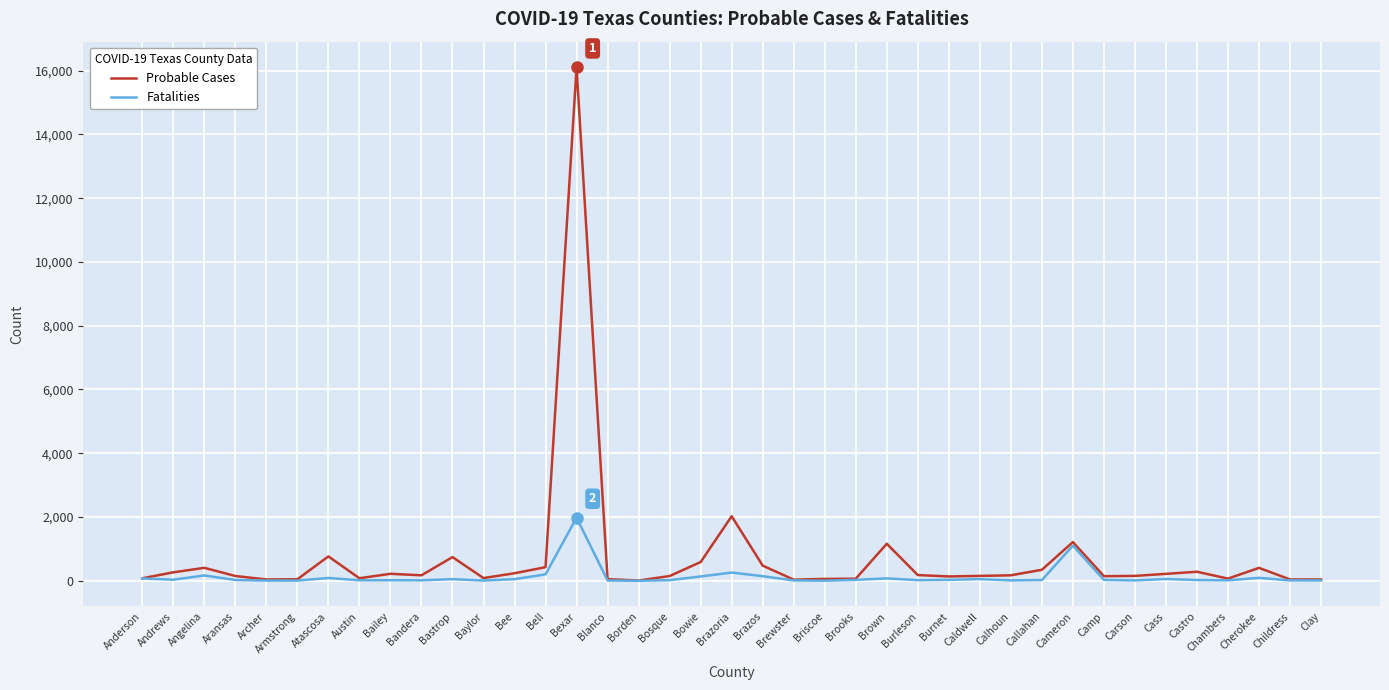

What is the total value across all series at Cherokee?

497